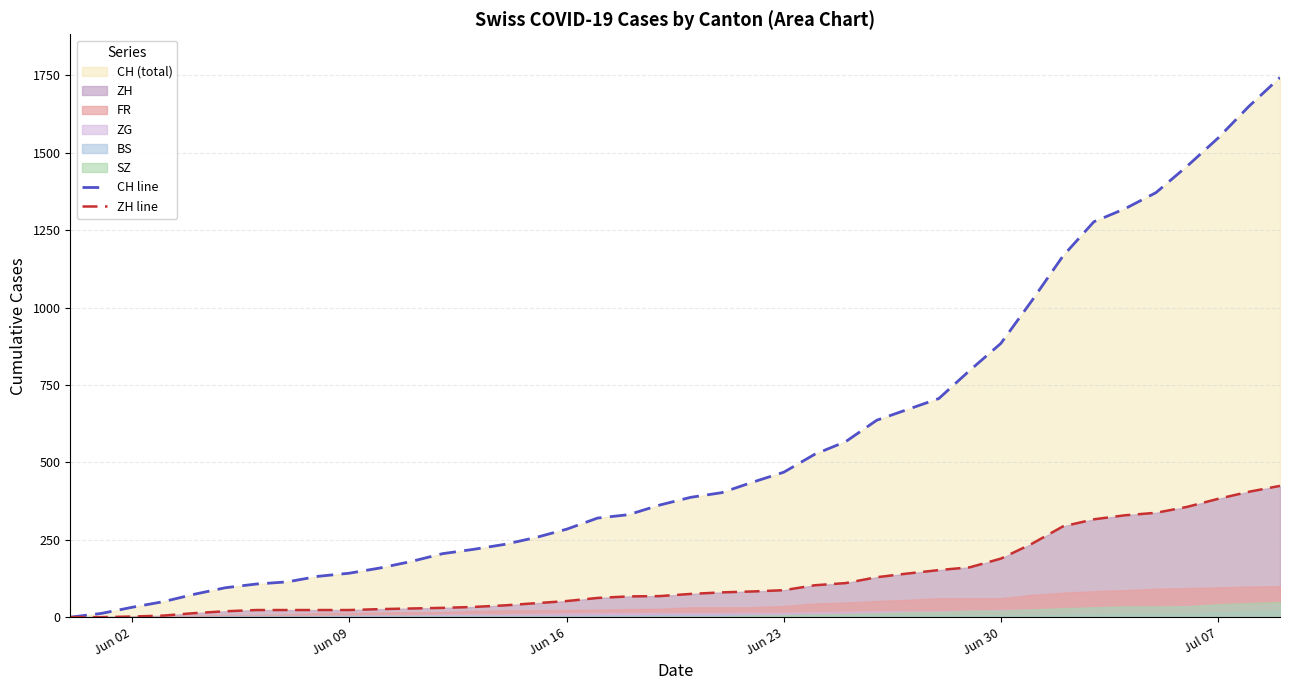

What is the maximum value for CH line?

1743